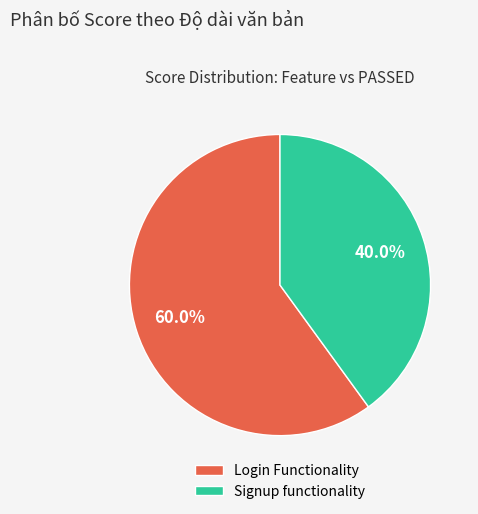

Does Signup functionality account for over 50% of the chart?

No